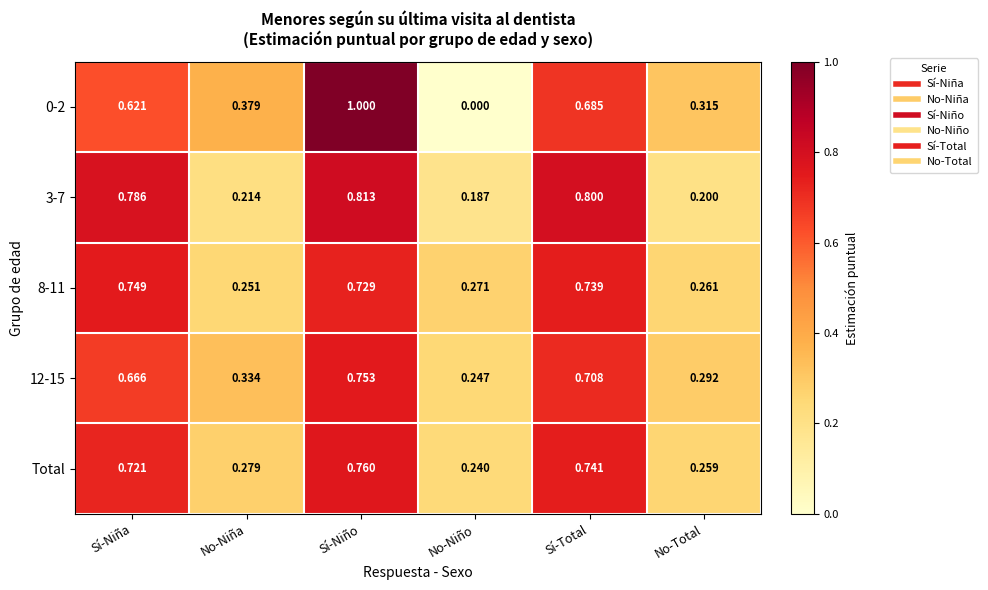

At which label does 12-15 reach its peak?

Sí-Niño